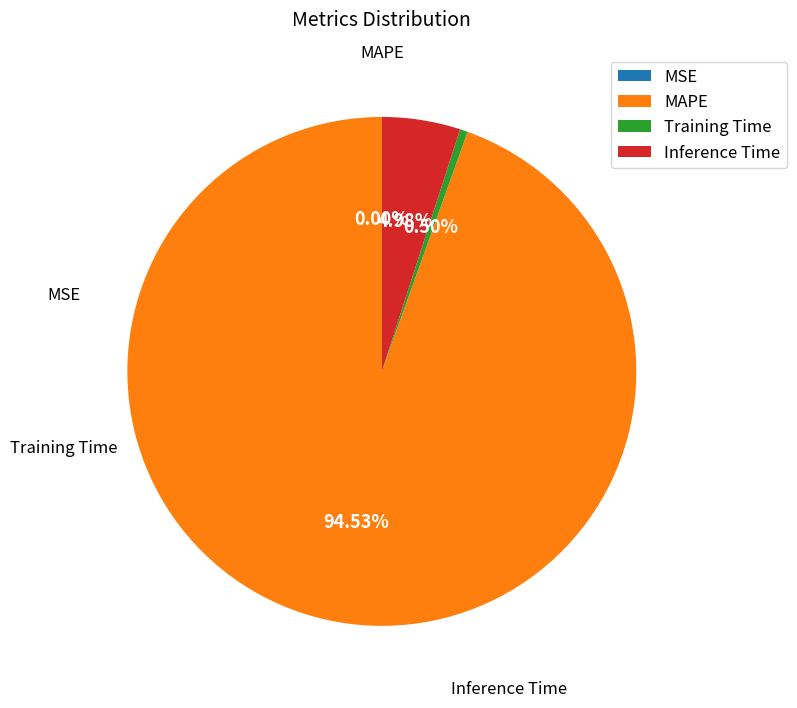

Between Inference Time and Training Time, which is larger?

Inference Time